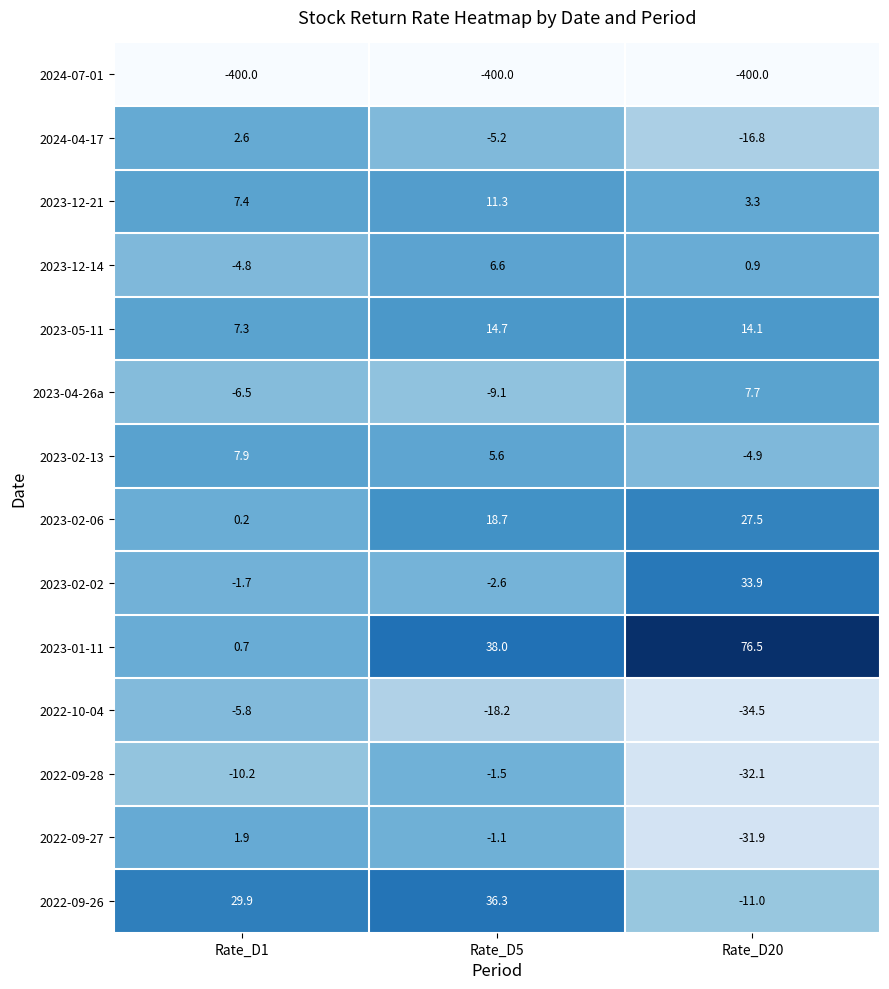

What is the sum of all 2022-09-26 values?

55.2